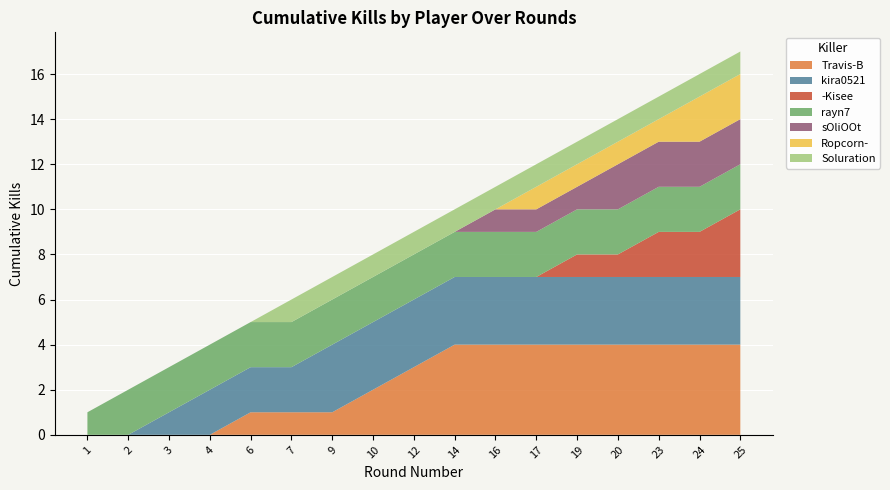

What is the maximum value for Travis-B?

4